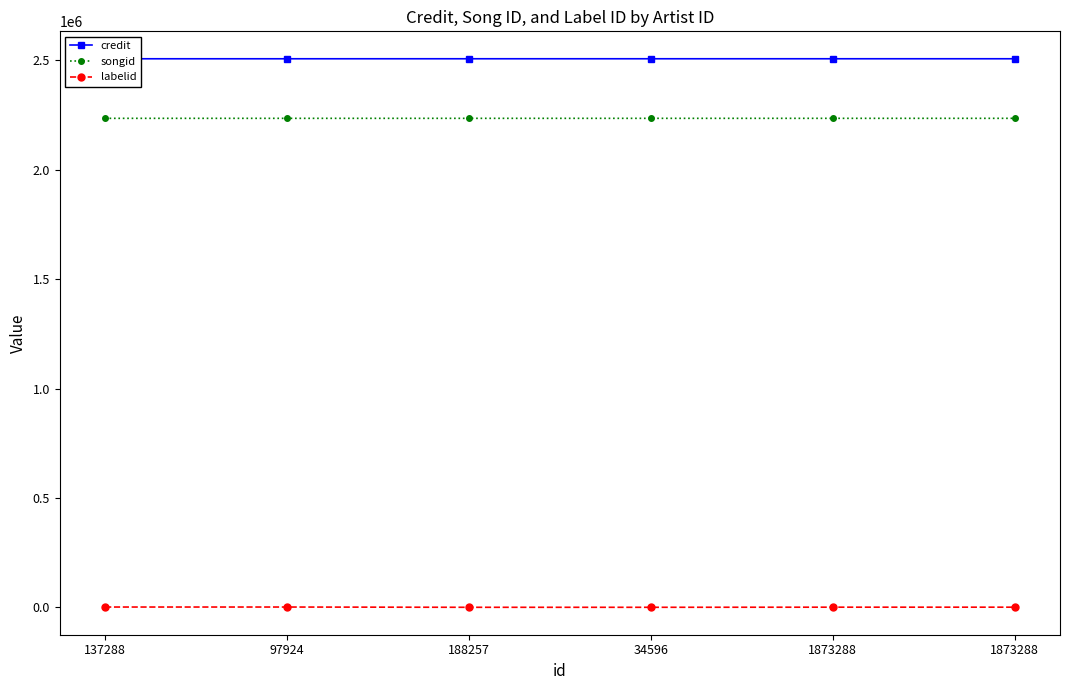

What is the difference between the maximum and minimum values in the credit series?

53